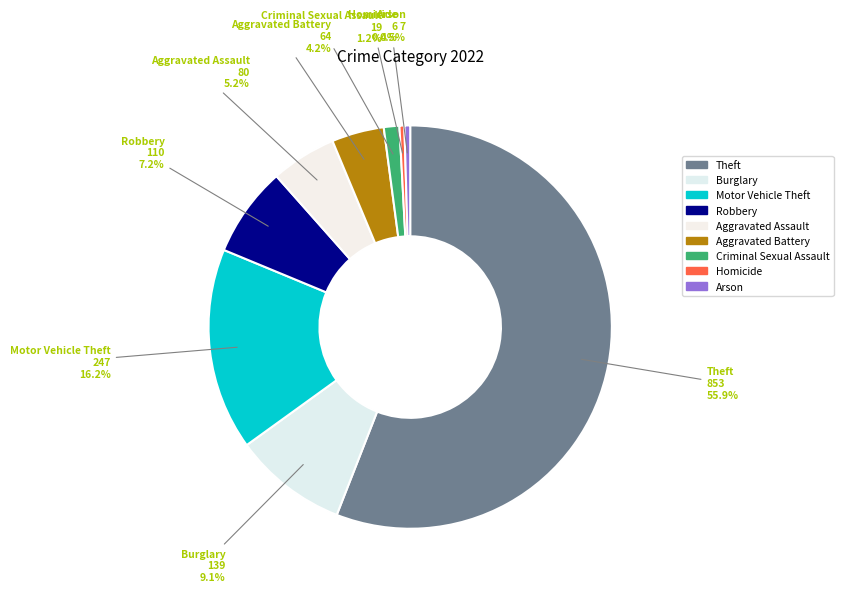

What is the largest slice in the pie chart?

Theft